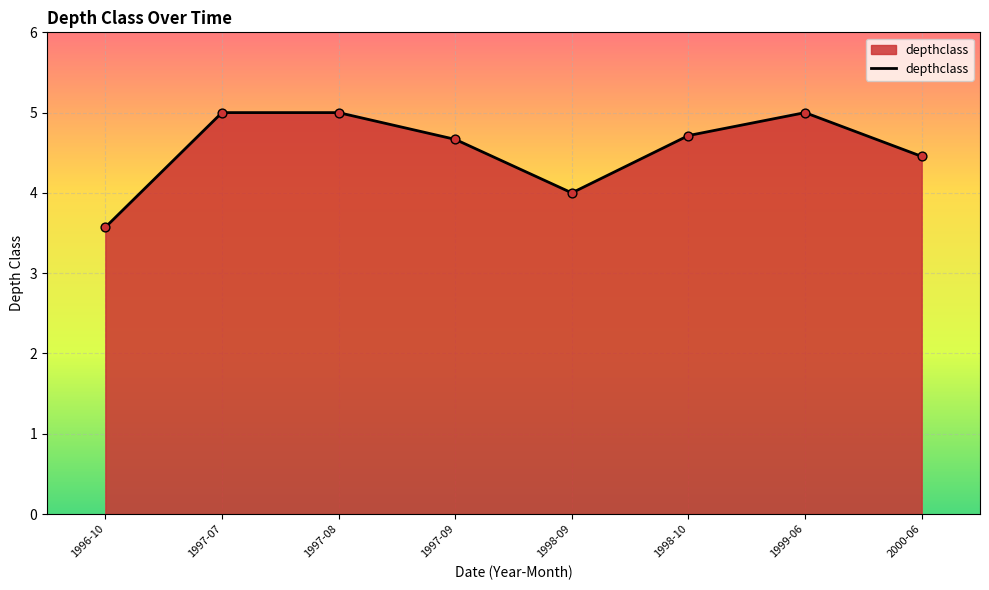

What is the ratio of the value at 1997-08 to the value at 1997-07?

1.0